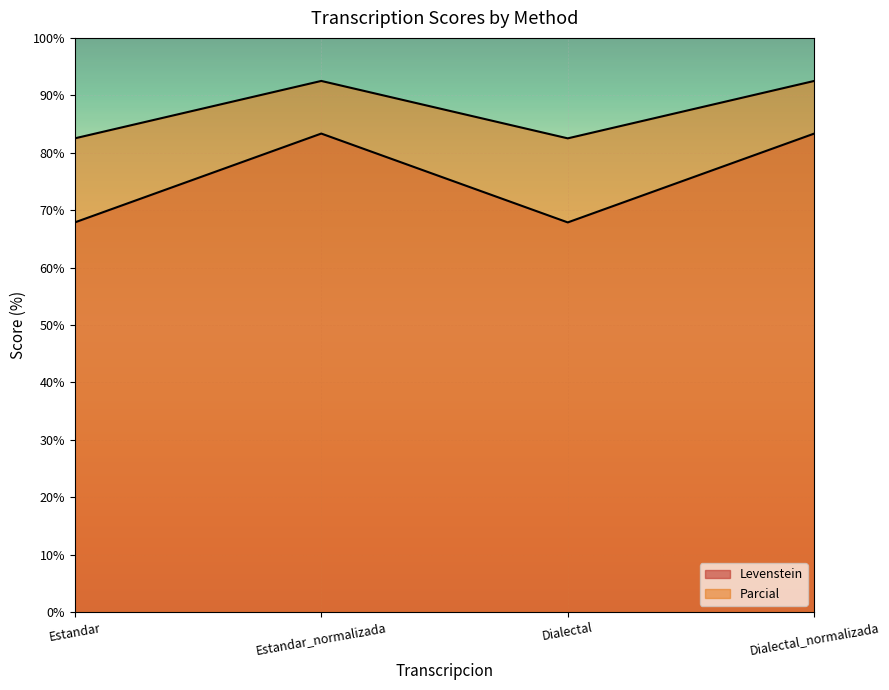

How many series are shown in this chart?

2